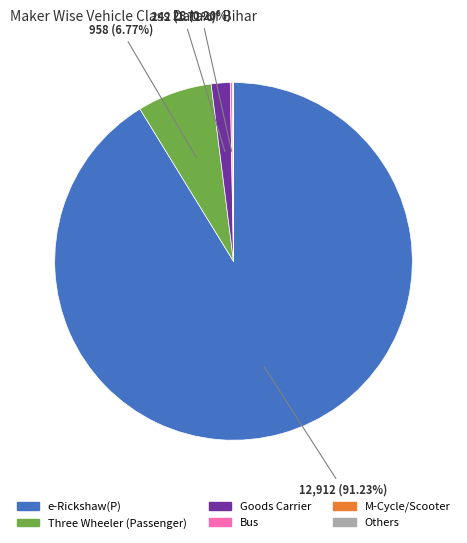

Is there any slice that represents more than half of the pie?

Yes